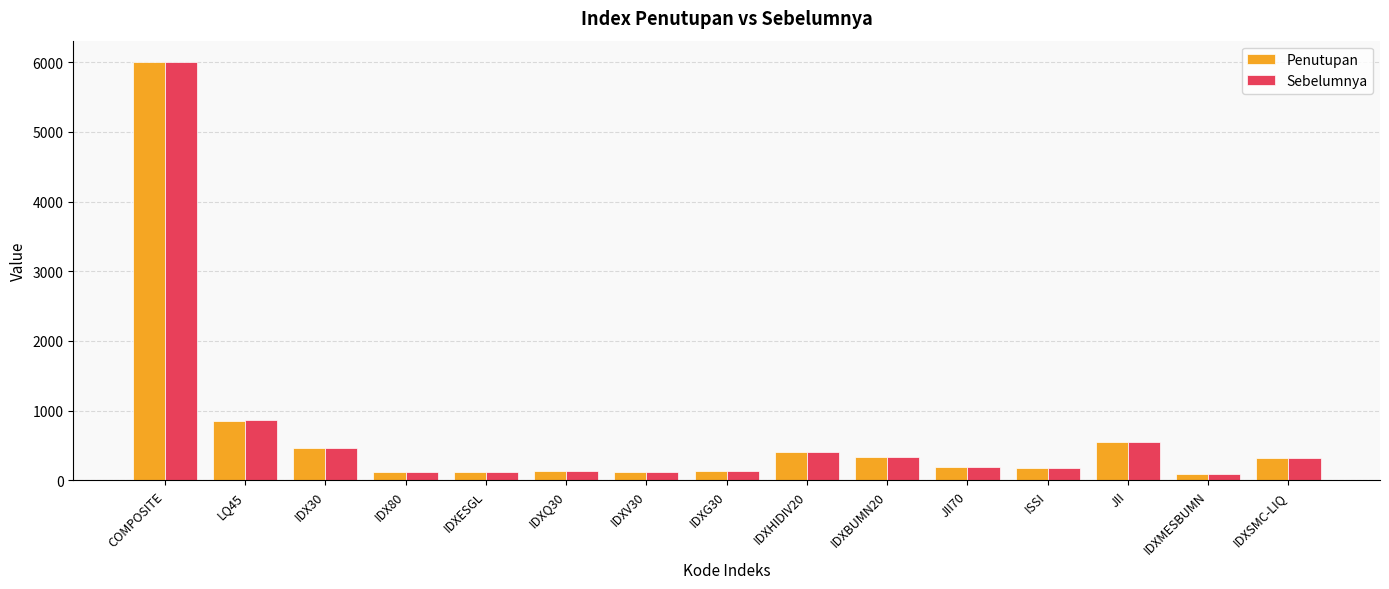

How many data points in Sebelumnya are less than 193?

7